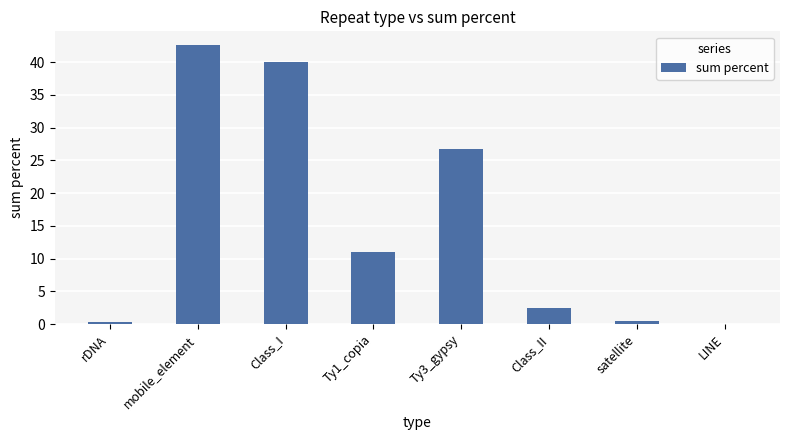

Read the value at mobile_element.

42.6